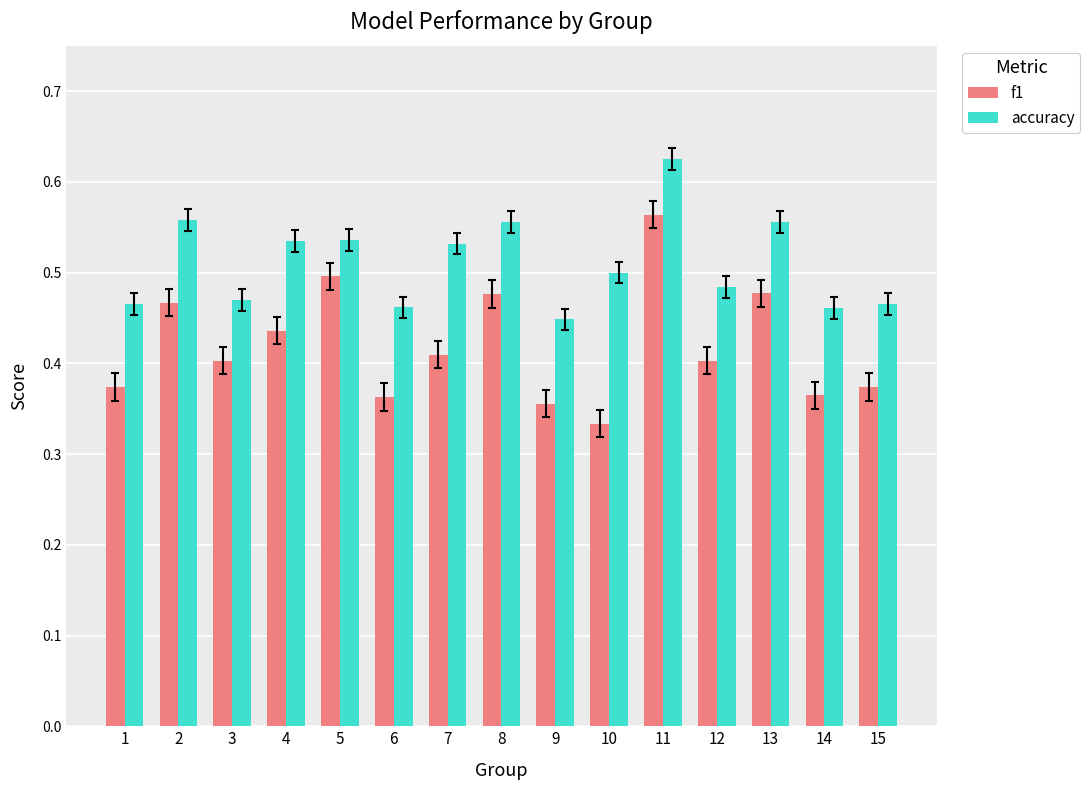

Which label corresponds to the smallest value in the chart?

10